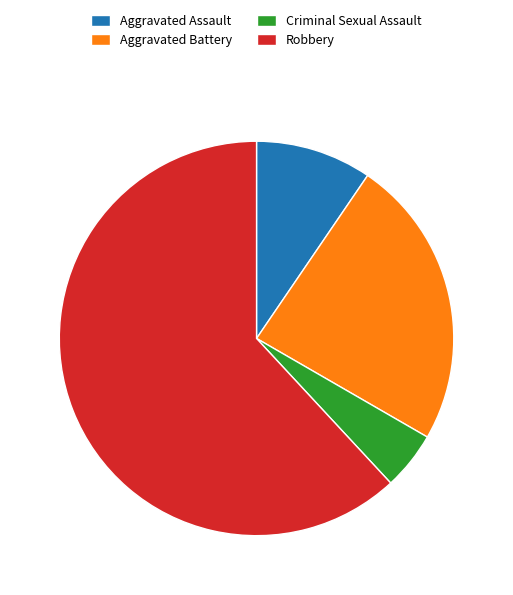

Which category has the biggest portion of the pie?

Robbery